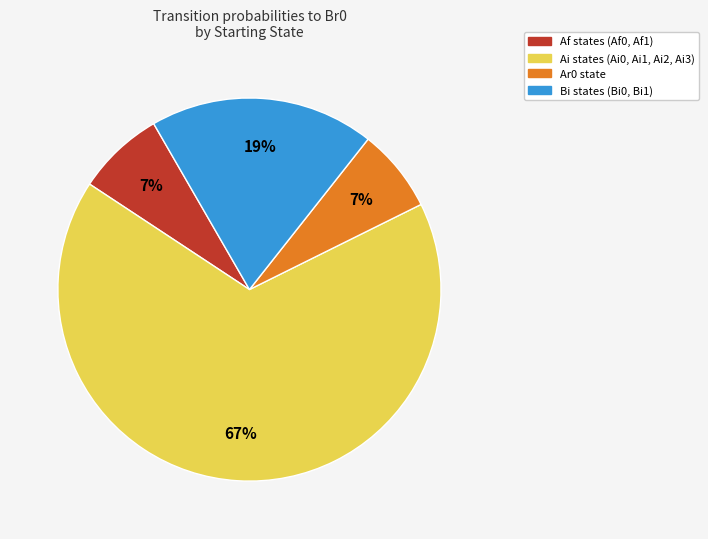

Does any single category account for the majority?

Yes